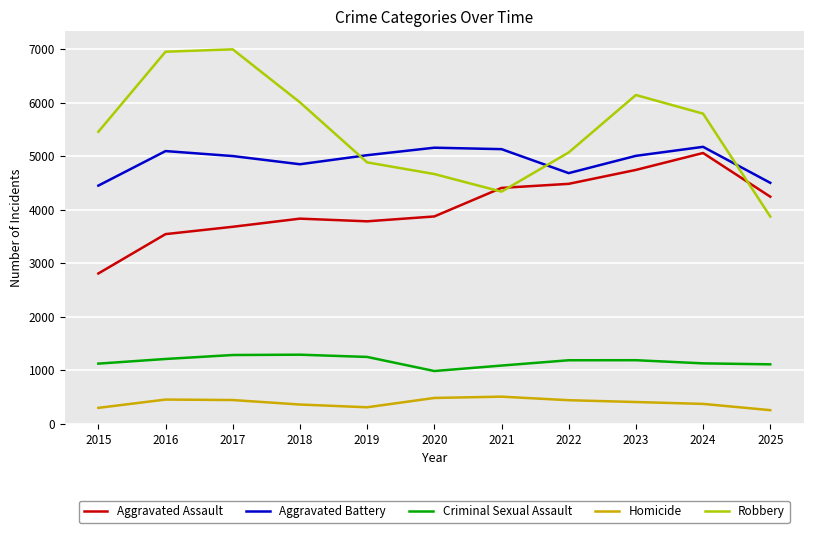

How many interior local peaks does the Aggravated Battery series have?

3